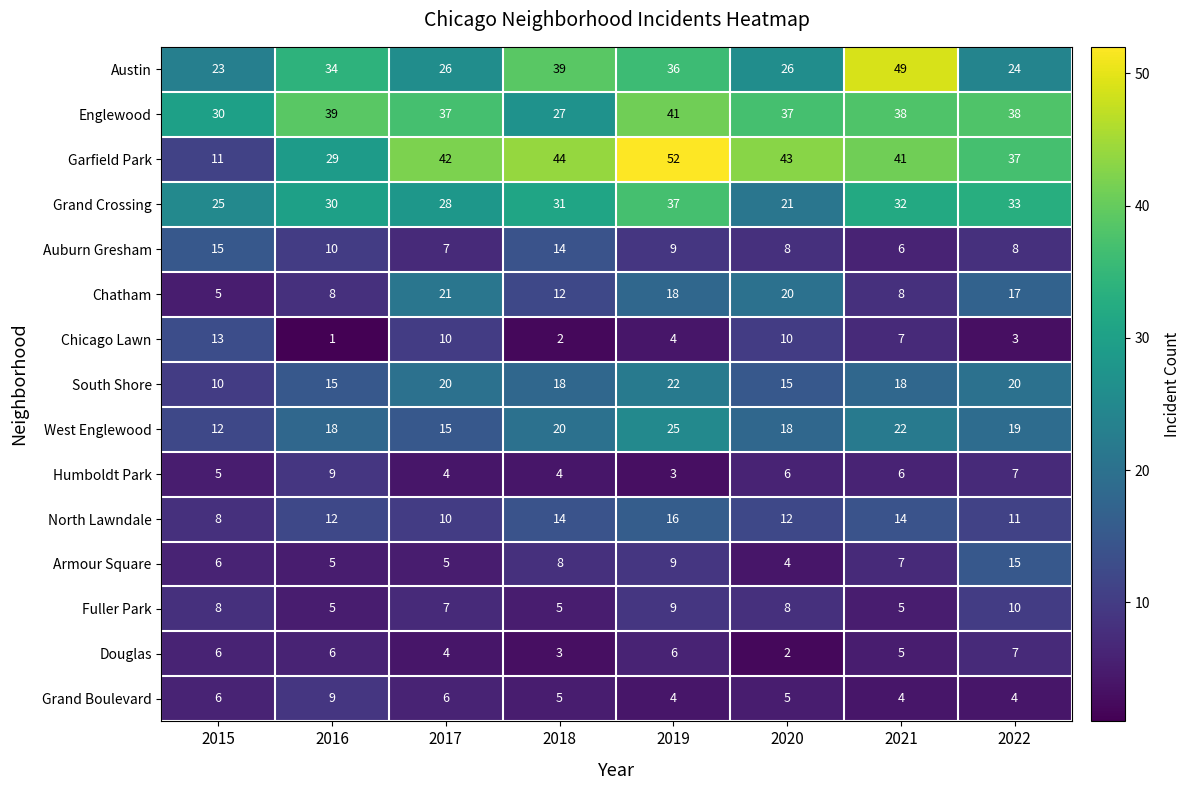

Is it true that Garfield Park equals 54 at 2021?

False